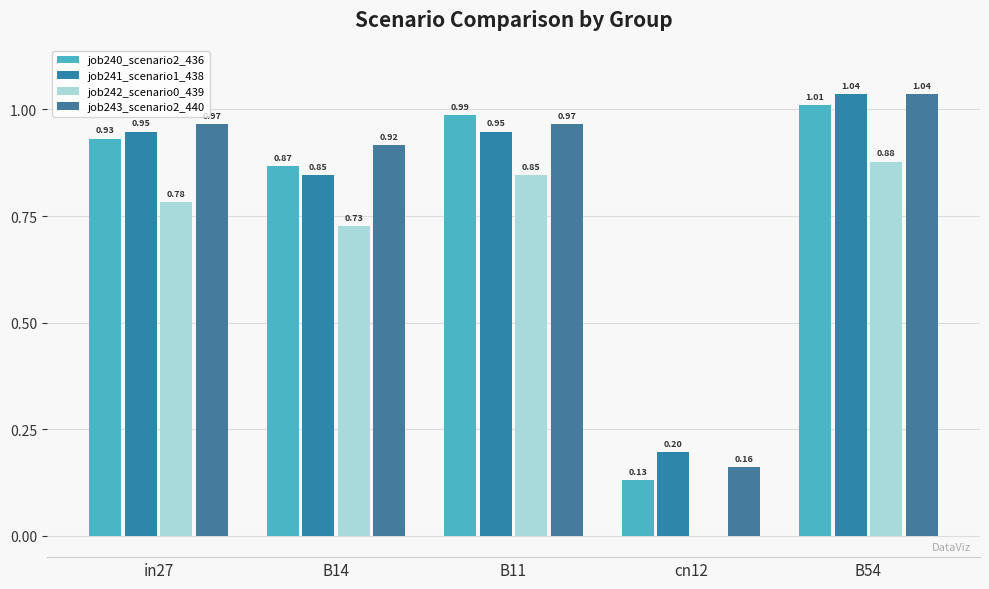

How many groups of bars are there?

5